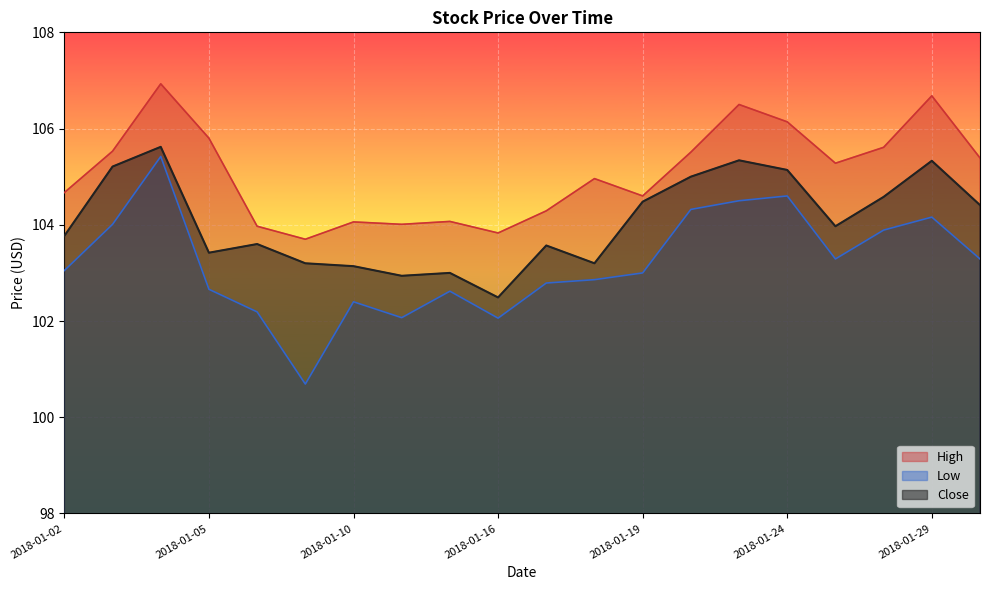

Is it true that High equals 106.1 at 2018-01-24?

True